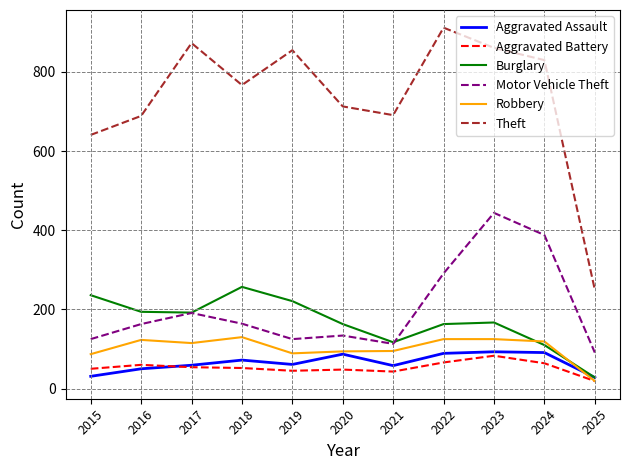

What is the maximum value for Aggravated Assault?

93